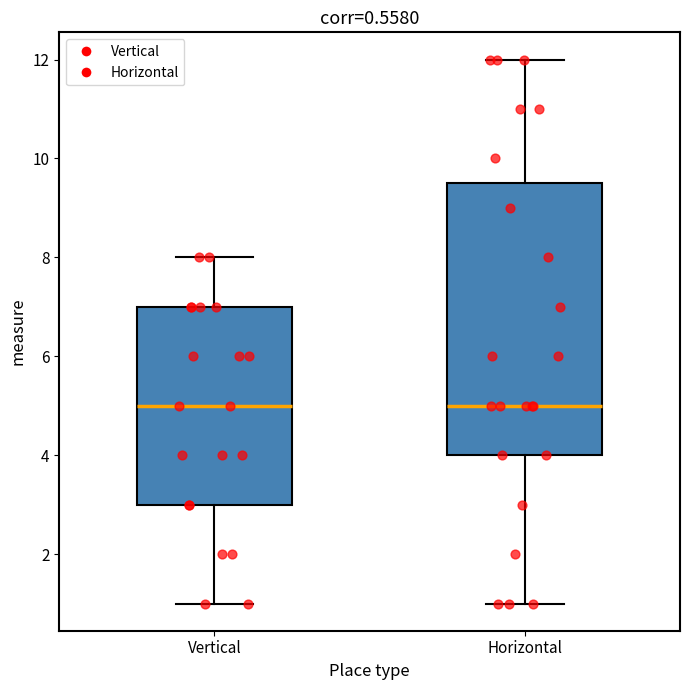

Reading left to right, read every box against the y-axis: the position of its median line, the range the box covers, and the ends of its whiskers. The values are not printed on the chart, so give them approximately, as read against the axis.

Vertical: median 5.0, box 3.0 to 7.0, whiskers 1.0 to 8.0
Horizontal: median 5.0, box 4.0 to 9.6, whiskers 1.0 to 12.0